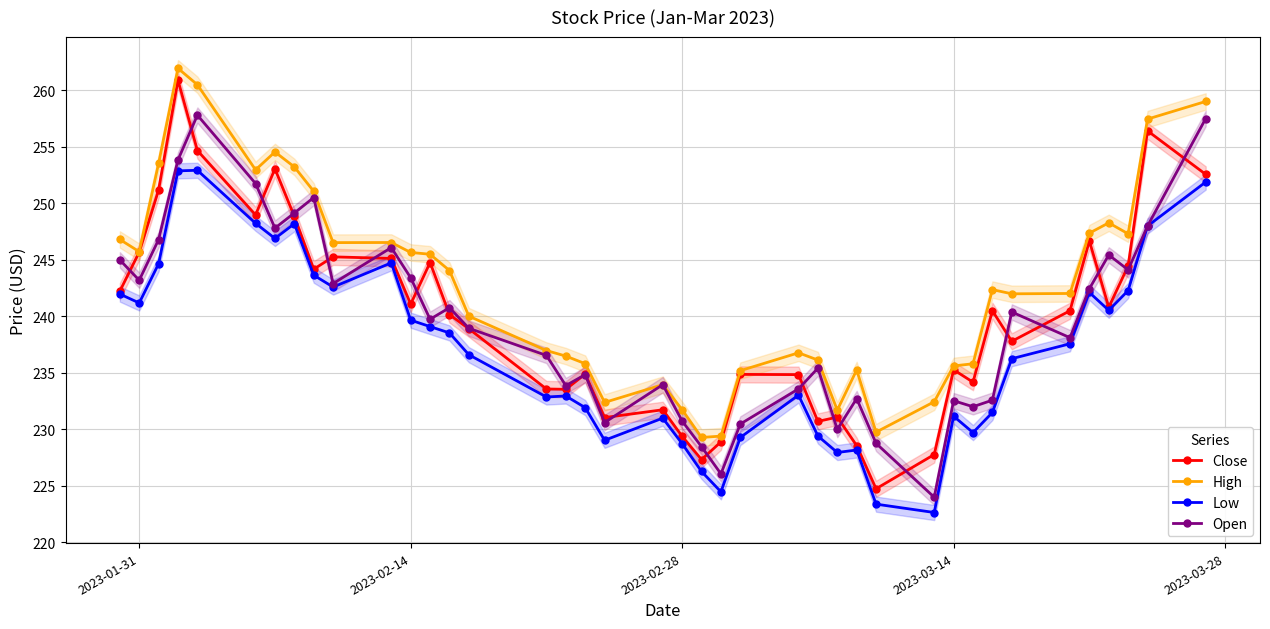

The Low series shows 228.7 at 2023-02-28. True or false?

True